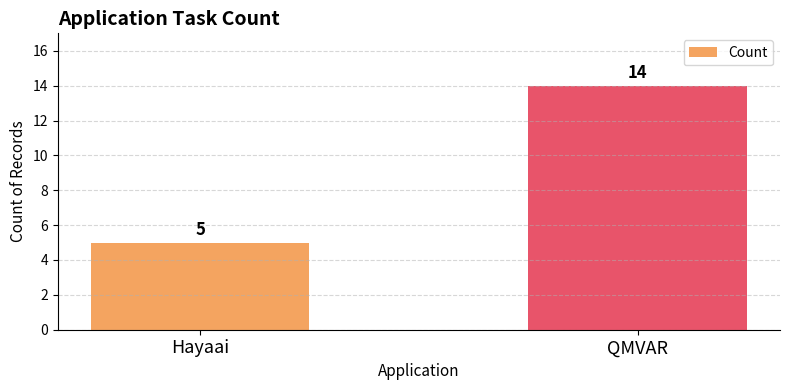

True or false: the data shows 3 at Hayaai.

False